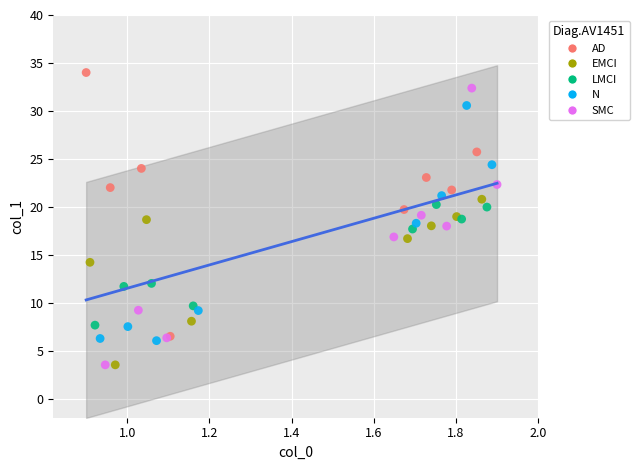

What are all the series names shown in the legend?

AD, EMCI, LMCI, N, SMC